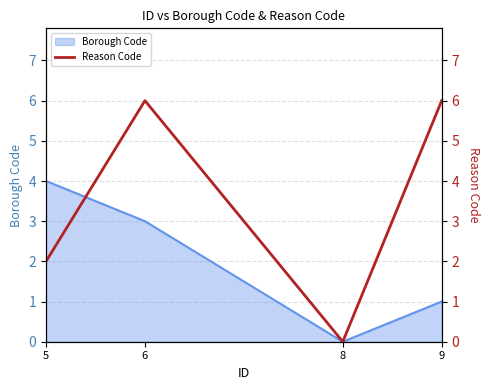

True or false: Borough Code has a value of 1 at 9.

True